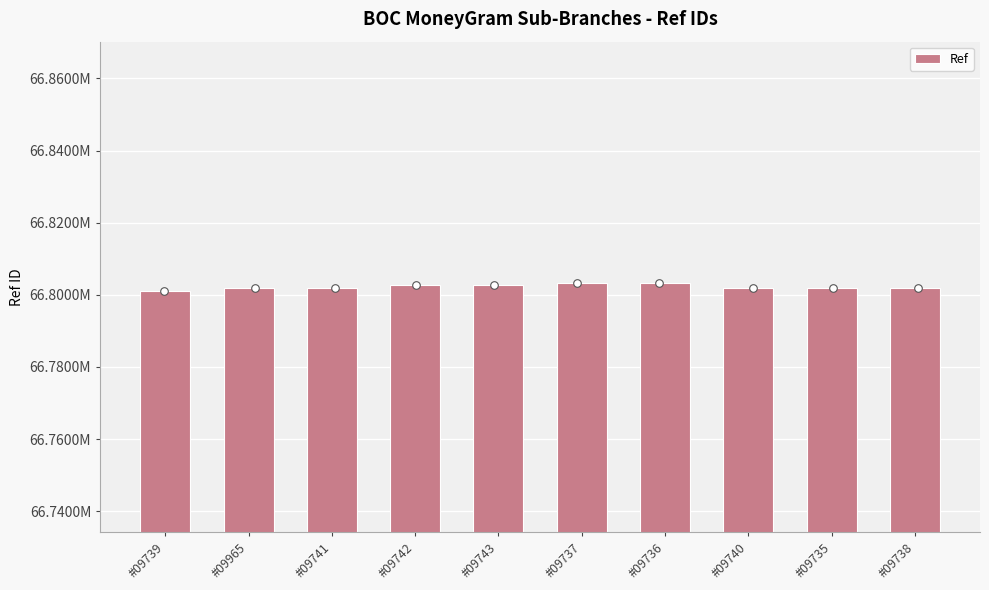

What is the change in value from #09739 to #09736?

+2392